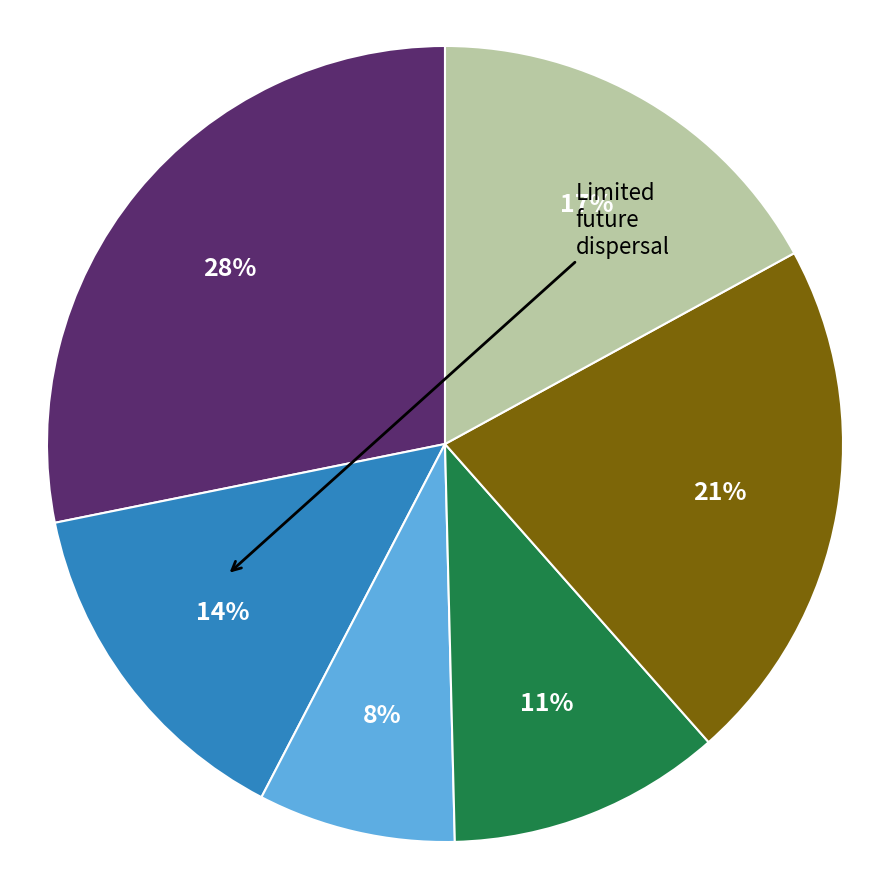

To the nearest percent, what is the average slice percentage?

17%